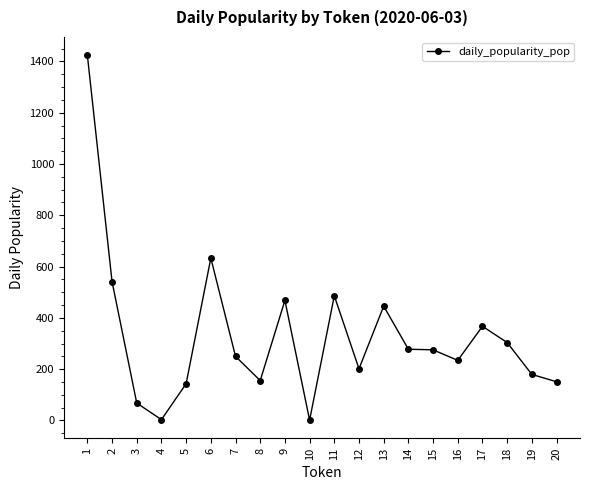

The chart shows a value of 95.3 at 16. True or false?

False